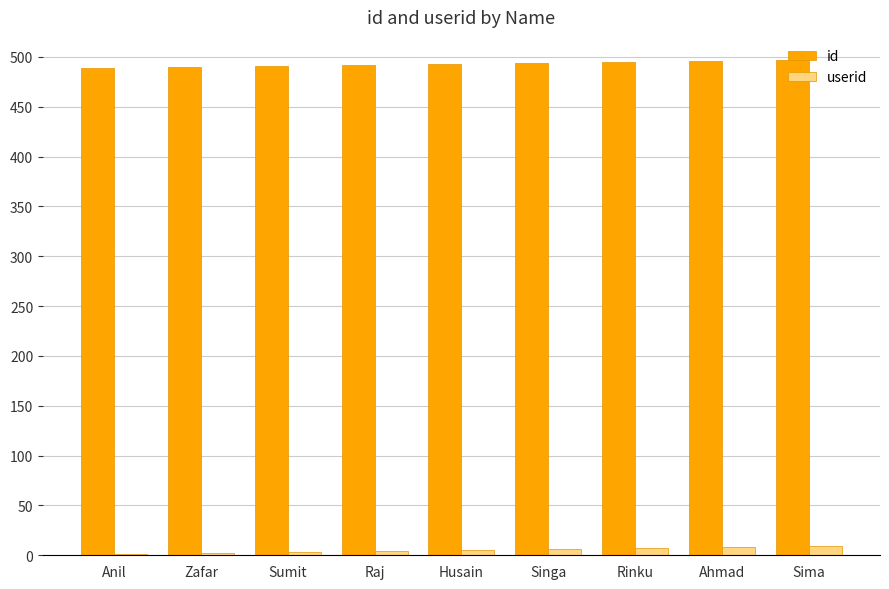

What is the maximum value shown in the chart?

497